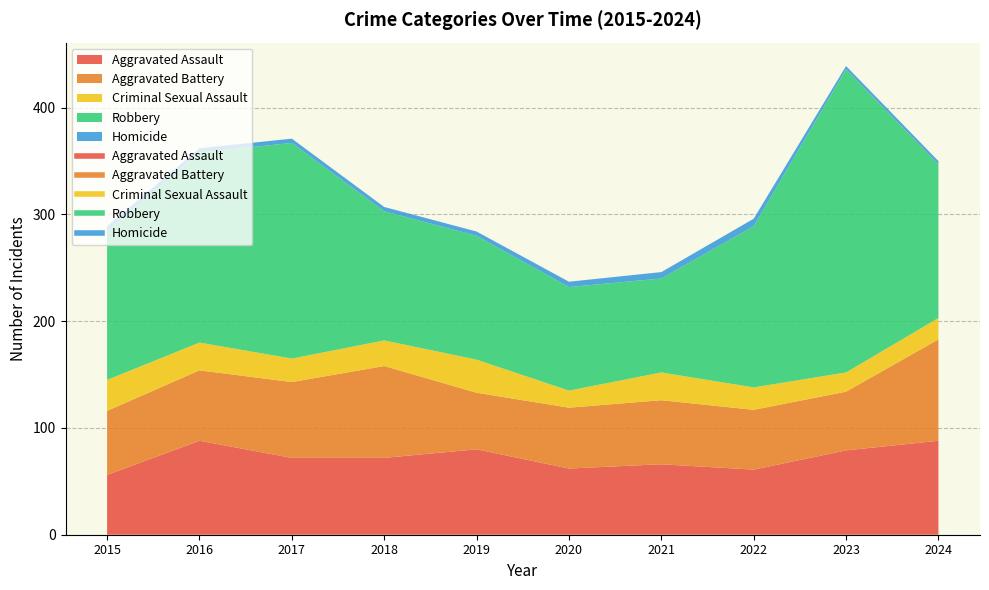

Reading left to right, extract all data points from this chart.

Aggravated Assault: 56	88	72	72	80	62	66	61	79	88
Aggravated Battery: 60	66	71	86	53	57	60	56	55	95
Criminal Sexual Assault: 29	26	22	24	31	16	26	21	18	20
Robbery: 139	178	202	121	116	97	88	151	284	144
Homicide: 5	4	4	4	4	5	6	7	3	3